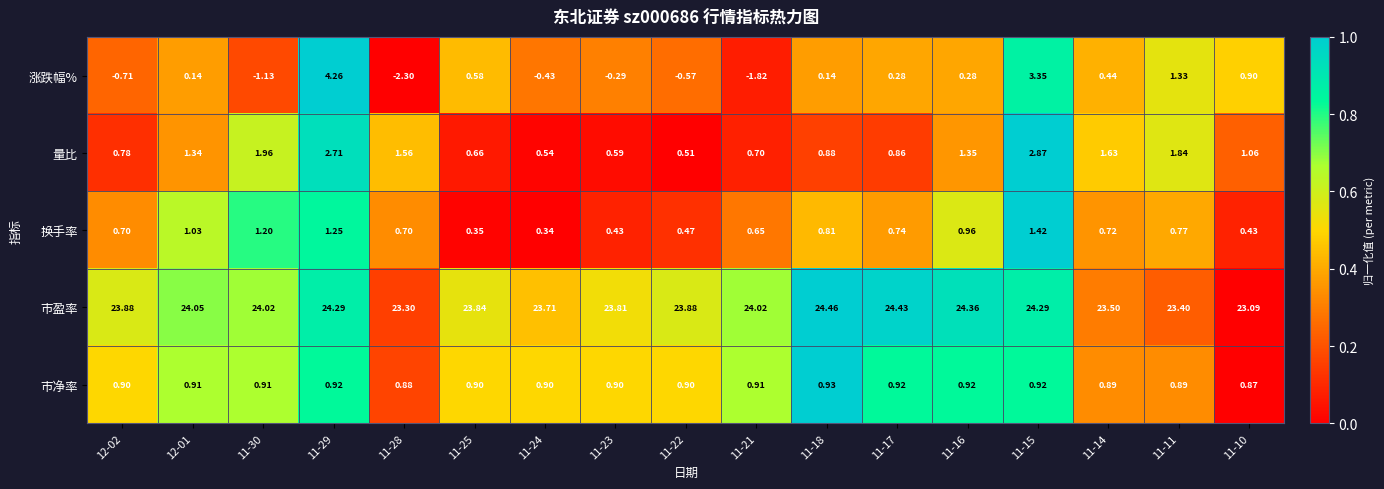

Which series has the largest total across all categories?

市盈率